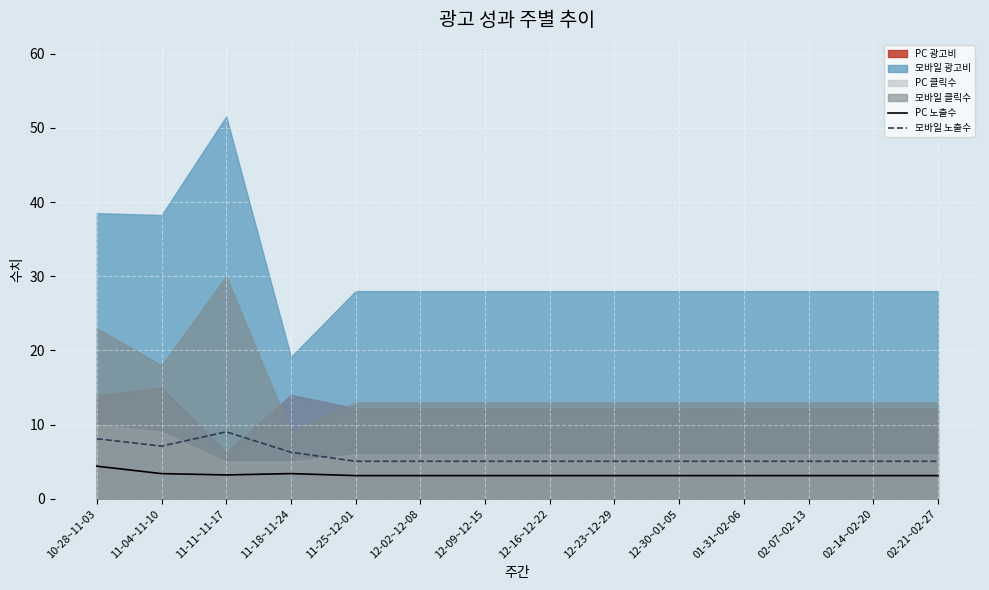

What is the minimum value for PC 노출수?

3.1